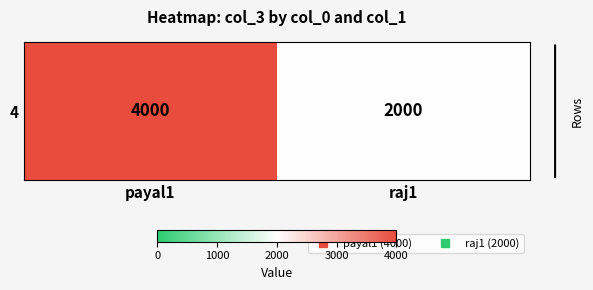

Which has a higher value, payal1 or raj1?

payal1